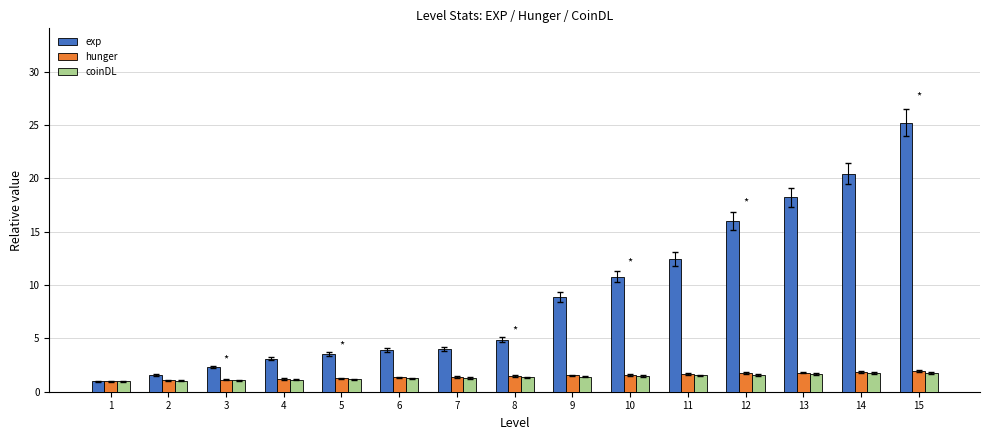

Which series has the largest range (max minus min)?

exp